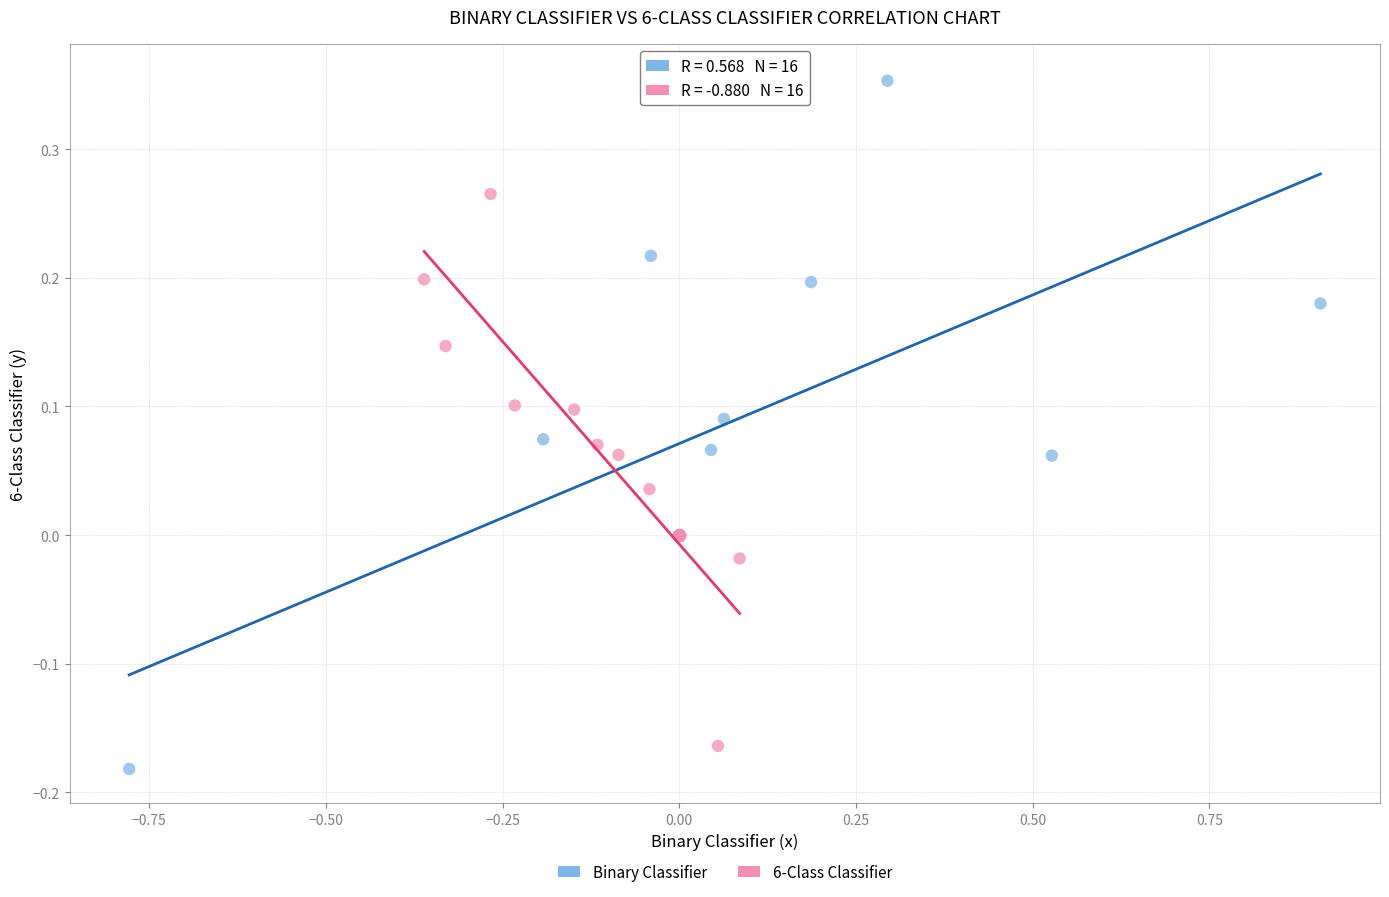

Which series reaches the maximum Y coordinate?

Binary Classifier